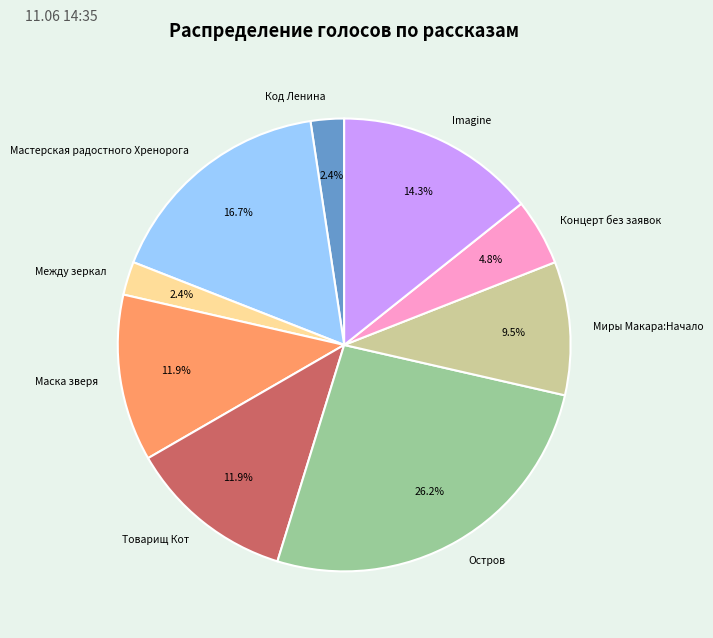

What percentage is NOT represented by Между зеркал?

97.6%